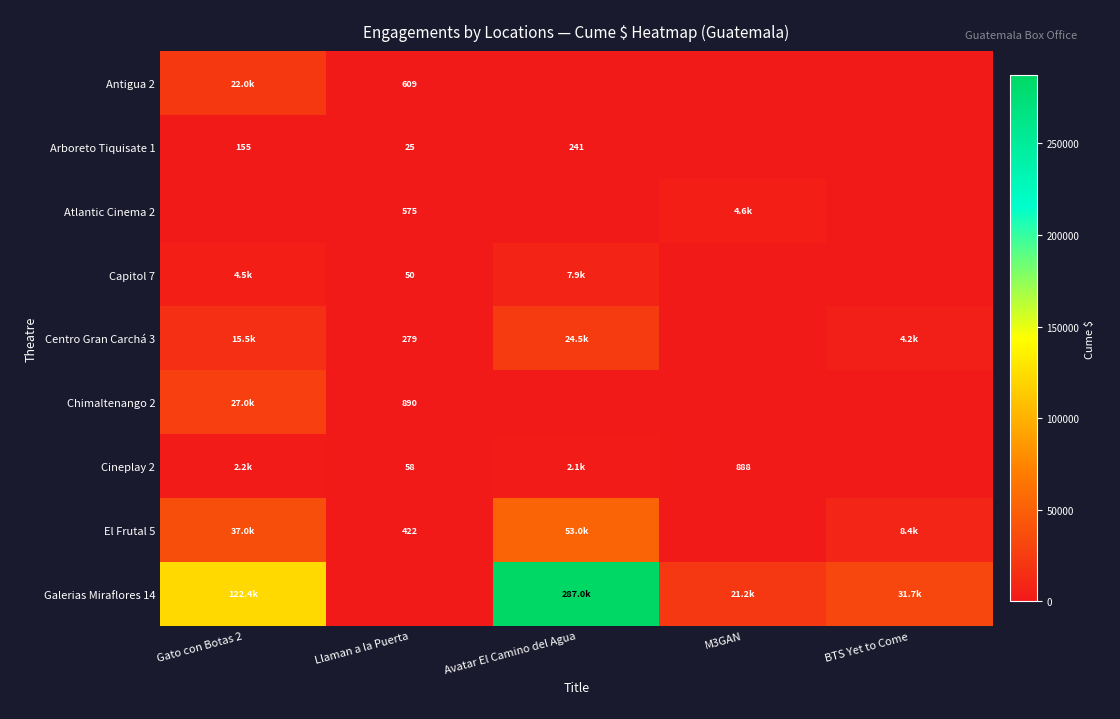

What value does the Arboreto Tiquisate 1 series have at Gato con Botas 2?

154.9